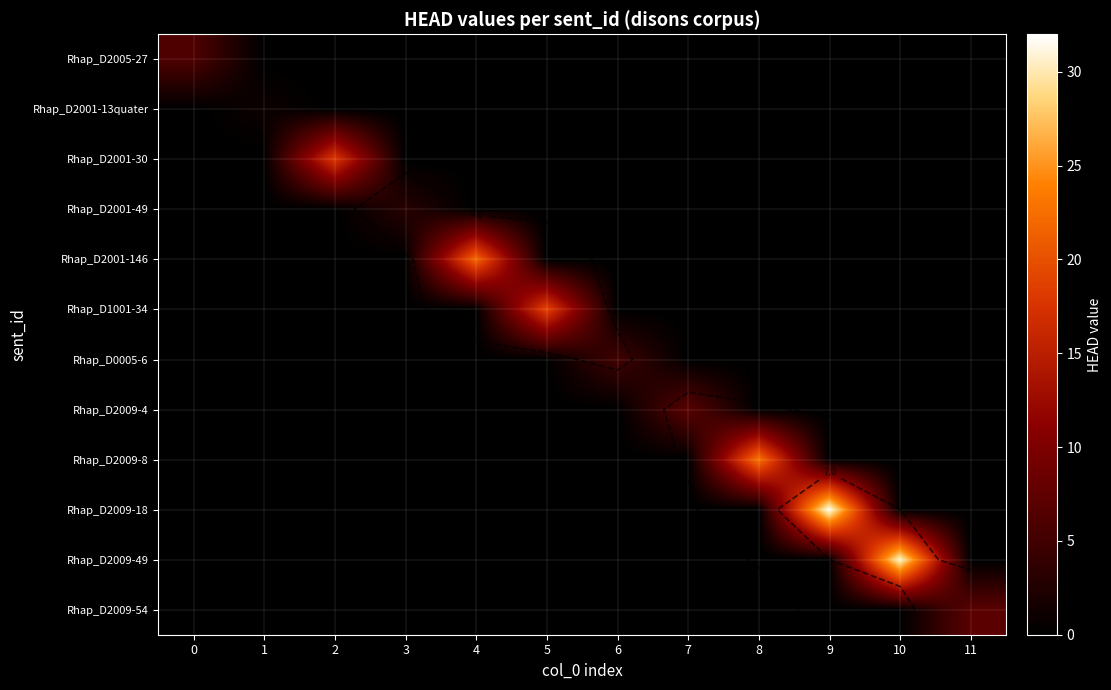

At how many categories does at least one series exceed 29?

2